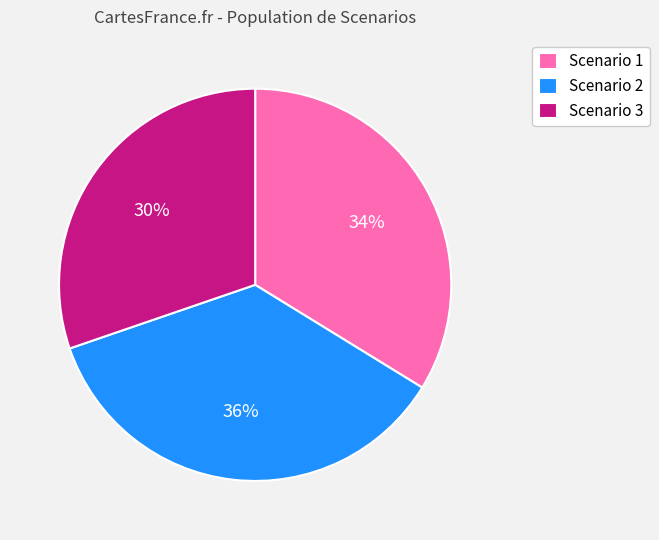

Approximately how many times larger is the value at Scenario 3 compared to Scenario 2?

0.8